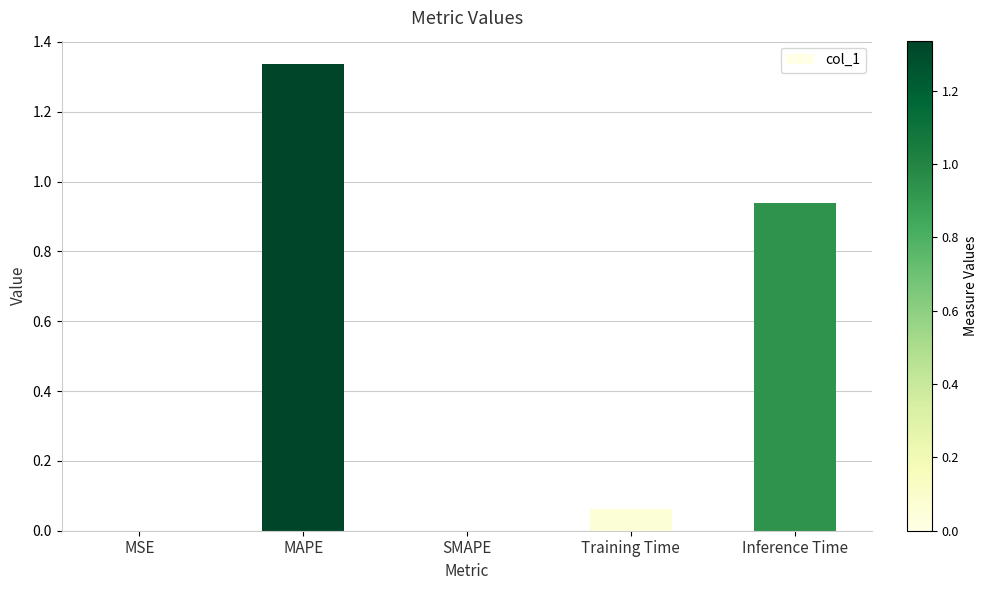

Is it true that the value at SMAPE is 0.8?

False